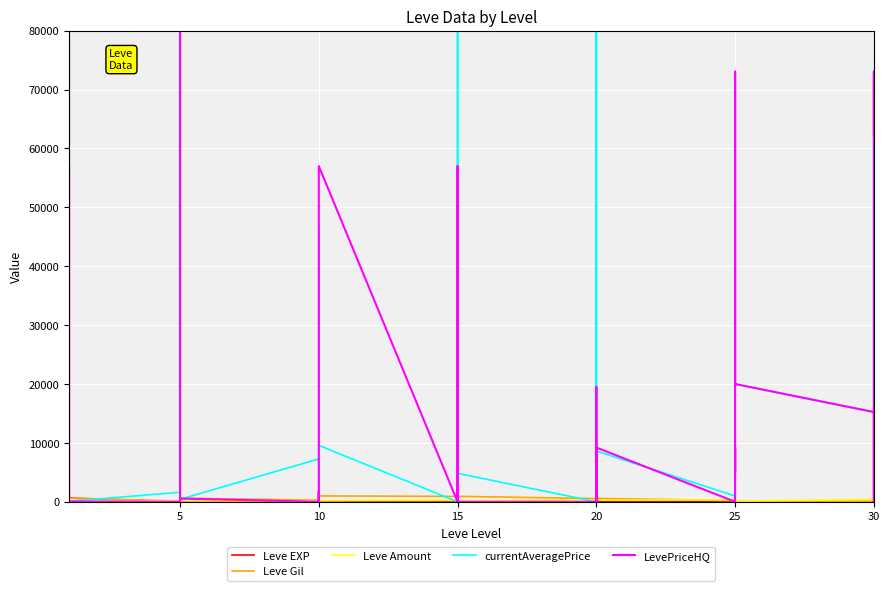

Reading left to right, extract all data points from this chart.

Leve EXP: 1	1	630	1	1	630	4	6	2	5	2	3	4	7	3	9	13	9	18	13	7	24	18	14	9	16	28	17	12	8	47	36	8	39	36	12	31	64	31	62
Leve Gil: 330	690	112	160	690	630	110	840	790	220	490	600	280	880	780	430	90	990	910	40	170	790	910	920	540	800	10	120	960	570	200	390	660	990	390	0	70	910	330	560
Leve Amount: 113	113	112	112	113	113	140	168	139	140	170	139	170	170	287	174	230	170	236	235	350	240	170	174	287	192	245	293	91	295	316	379	202	294	388	107	377	391	160	428
currentAveragePrice: 1820	3763	199	1893	2219	59	1623	80000	440	1100	364	421	7274	1725	1219	0	46837	9571	0	0	1587	80000	9571	4825	0	80000	19500	0	0	8618	987	1200	8618	3999	22037	20000	15234	1000	22037	58764
LevePriceHQ: 80000	80000	299	2999	57002	59	0	80000	2345	650	0	550	0	1725	1374	0	46837	57006	0	0	2716	0	57006	0	0	0	19500	0	0	9209	0	0	9209	5000	73053	20000	15234	0	73053	62191